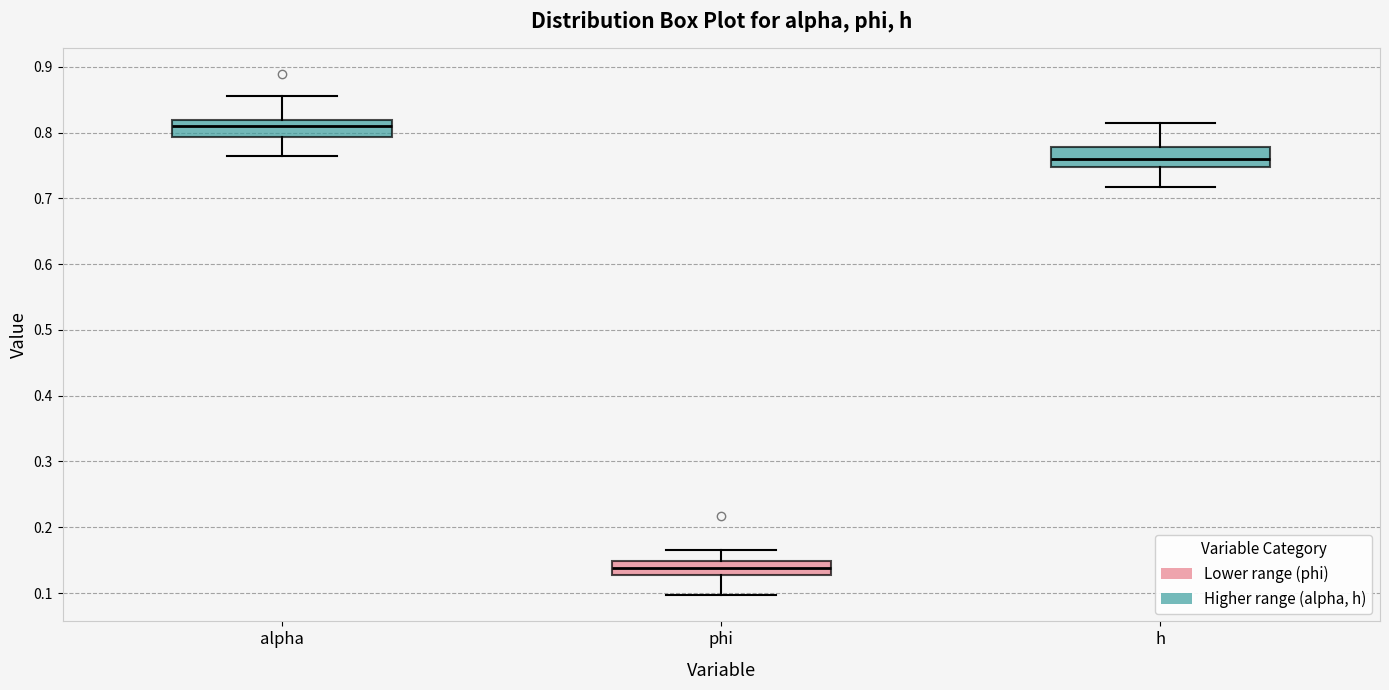

Where does the upper whisker of the box for alpha end on the y-axis? The values are not printed on the chart, so give them approximately, as read against the axis.

0.86